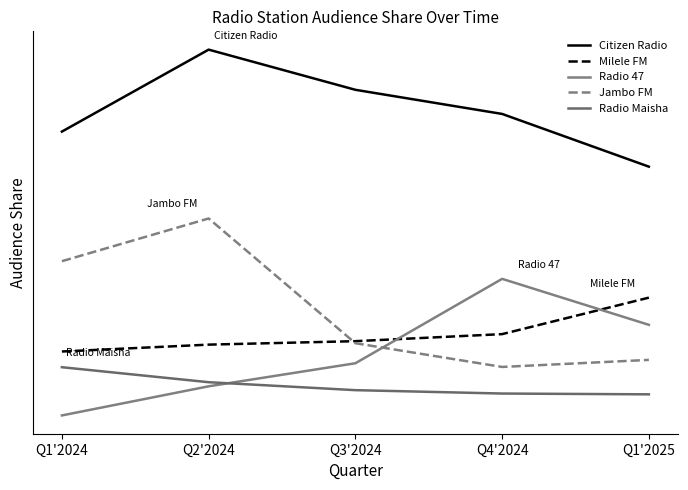

Does the chart have visible grid lines?

No